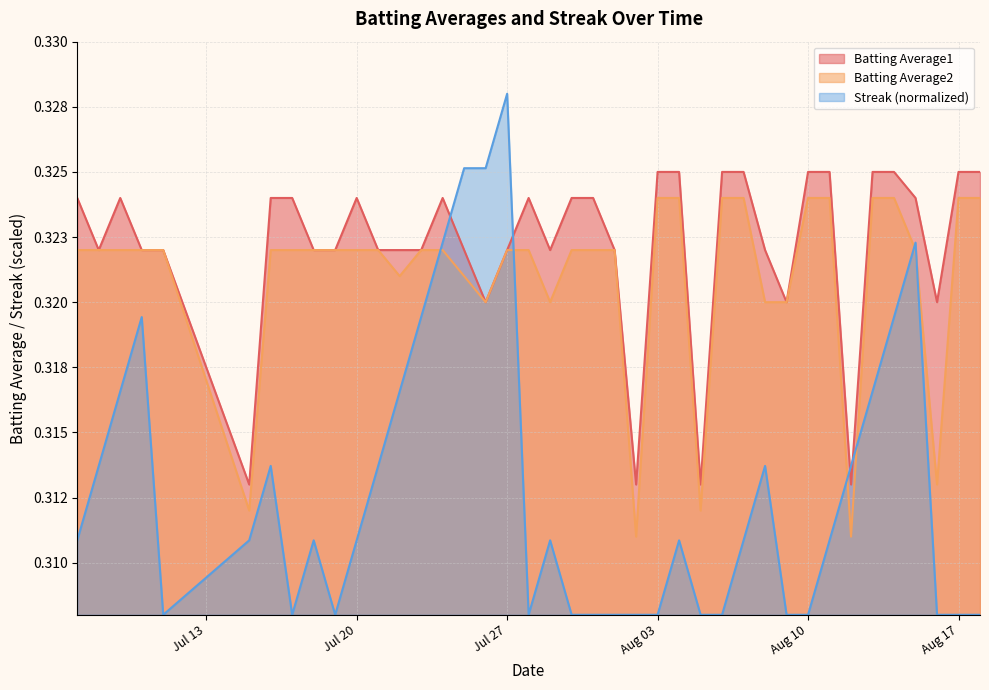

What are all the series names shown in the legend?

Batting Average1, Batting Average2, Streak (normalized)